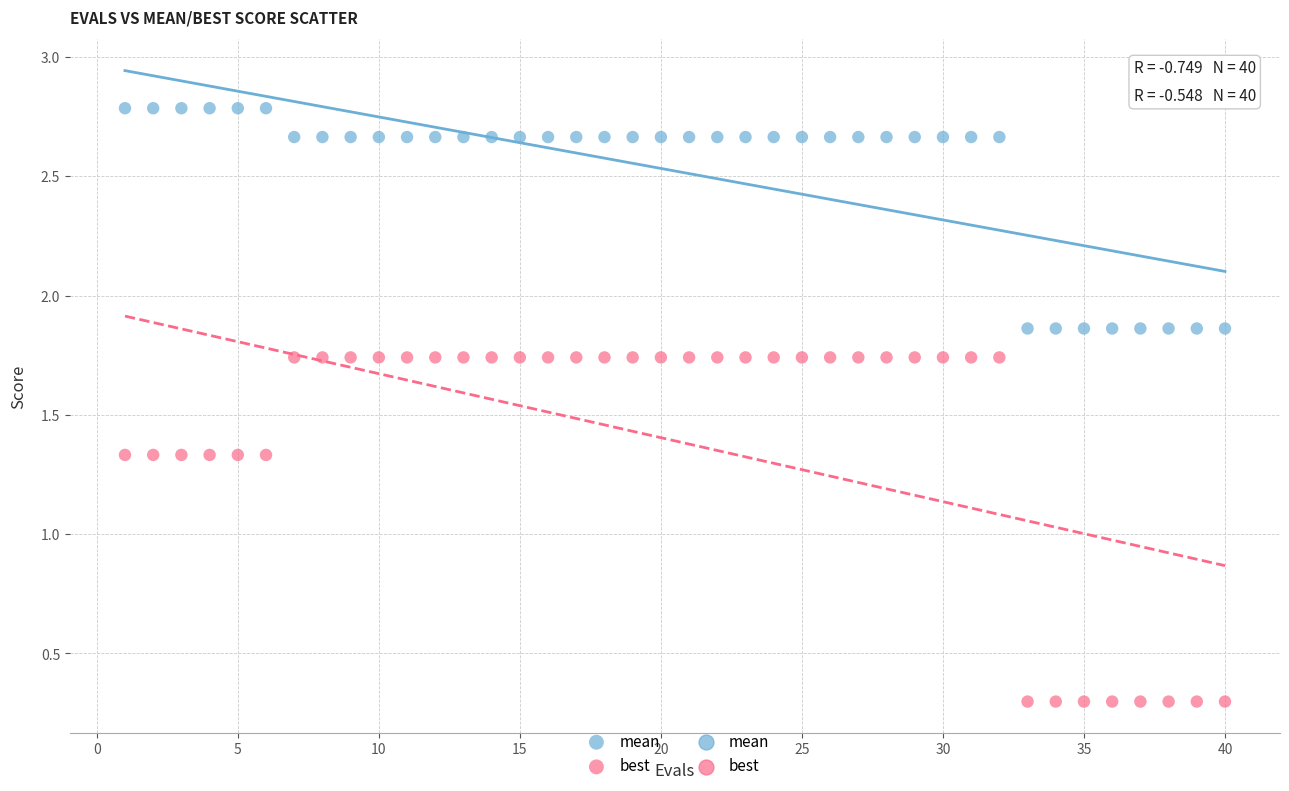

Which series has the largest Y range (max minus min)?

best